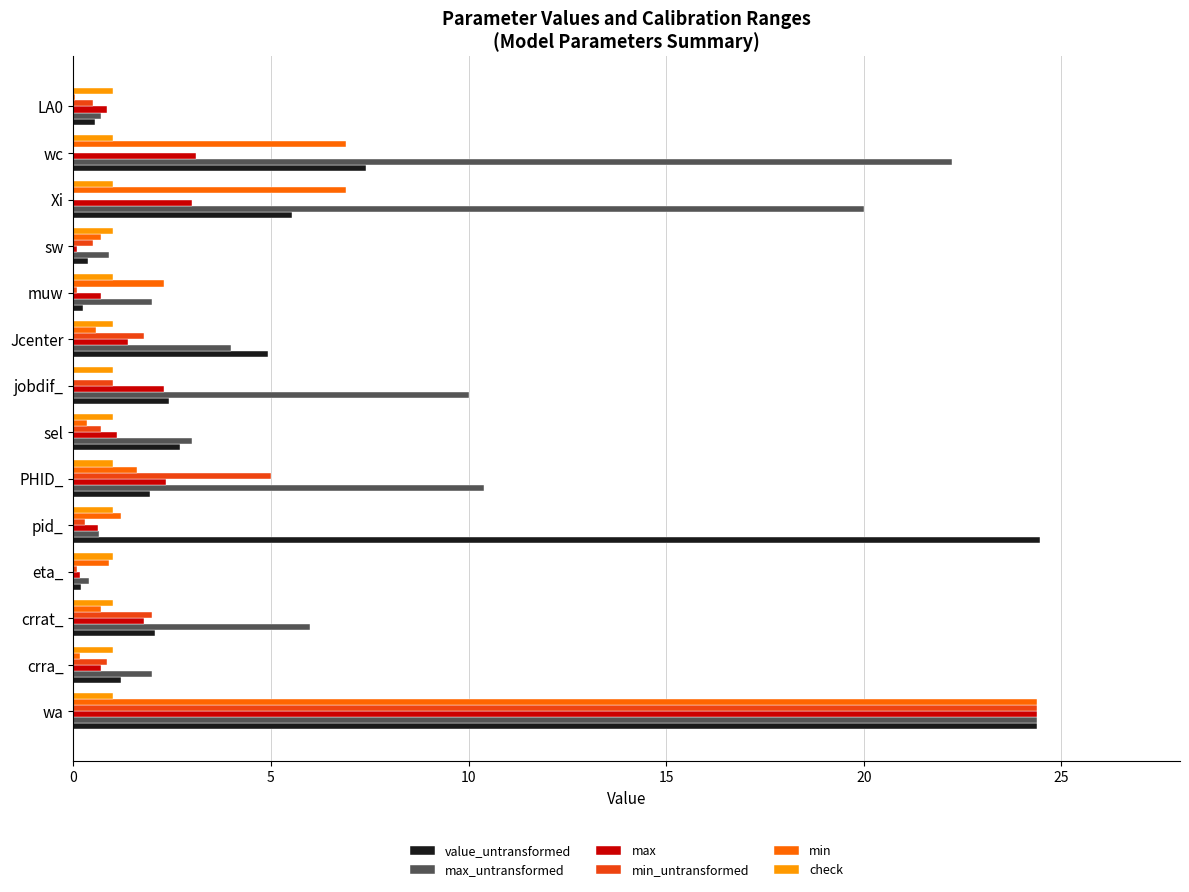

Which series changed the most between pid_ and LA0?

value_untransformed